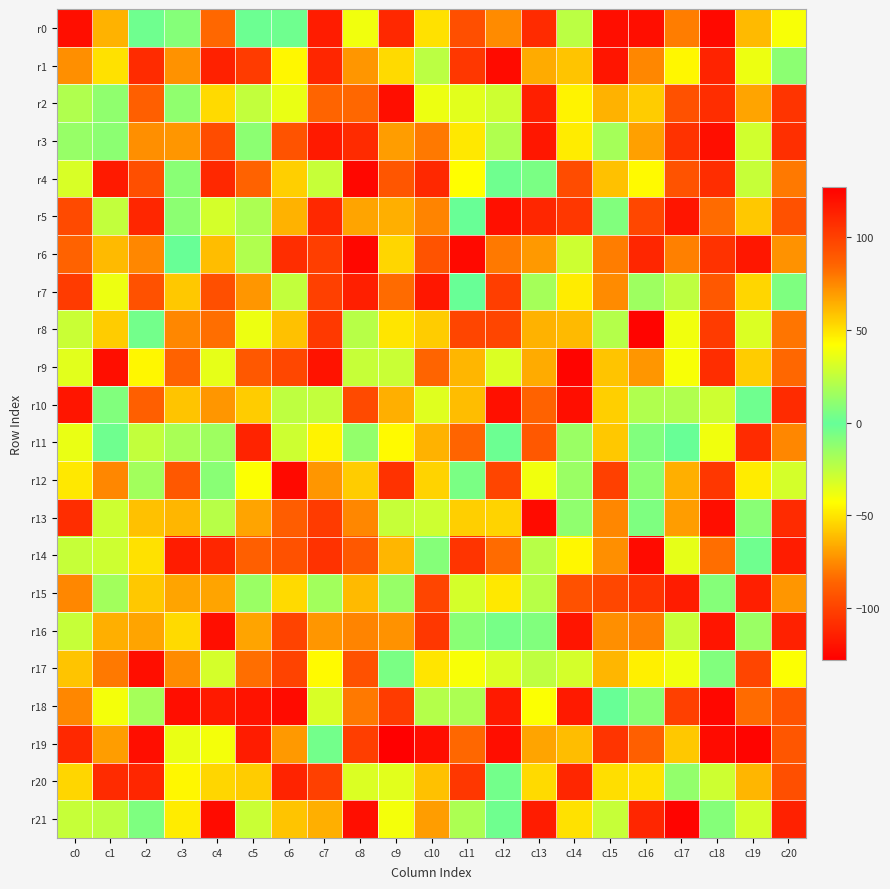

Reading left to right, transcribe all the data shown in this chart.

r0: c0=-122	c1=63	c2=2	c3=-9	c4=84	c5=1	c6=2	c7=-116	c8=38	c9=110	c10=-51	c11=-95	c12=74	c13=109	c14=-24	c15=121	c16=-122	c17=78	c18=123	c19=-62	c20=40
r1: c0=73	c1=50	c2=109	c3=-73	c4=-114	c5=102	c6=44	c7=-112	c8=-72	c9=-53	c10=23	c11=104	c12=122	c13=-66	c14=-59	c15=118	c16=-76	c17=44	c18=-113	c19=-38	c20=10
r2: c0=-21	c1=11	c2=-88	c3=-12	c4=52	c5=25	c6=36	c7=-86	c8=-85	c9=-122	c10=-38	c11=-35	c12=-29	c13=114	c14=45	c15=63	c16=56	c17=-94	c18=-109	c19=-68	c20=105
r3: c0=13	c1=10	c2=-74	c3=-72	c4=-96	c5=-11	c6=-93	c7=-117	c8=109	c9=69	c10=-80	c11=48	c12=-21	c13=117	c14=-48	c15=-18	c16=68	c17=-107	c18=-122	c19=-30	c20=-108
r4: c0=-32	c1=-117	c2=-95	c3=9	c4=110	c5=-87	c6=-56	c7=26	c8=124	c9=91	c10=110	c11=-43	c12=2	c13=5	c14=-96	c15=59	c16=43	c17=-93	c18=-109	c19=26	c20=-80
r5: c0=-97	c1=-26	c2=111	c3=-11	c4=-31	c5=19	c6=-64	c7=-111	c8=67	c9=-65	c10=-77	c11=-1	c12=120	c13=111	c14=104	c15=-8	c16=-98	c17=118	c18=83	c19=57	c20=-94
r6: c0=86	c1=61	c2=-76	c3=-1	c4=60	c5=20	c6=-109	c7=-102	c8=124	c9=53	c10=-93	c11=123	c12=79	c13=-71	c14=28	c15=78	c16=-112	c17=77	c18=106	c19=-118	c20=-73
r7: c0=-103	c1=-38	c2=-94	c3=-58	c4=-95	c5=-72	c6=25	c7=100	c8=114	c9=83	c10=-118	c11=-1	c12=101	c13=17	c14=47	c15=74	c16=15	c17=24	c18=-91	c19=-54	c20=-7
r8: c0=-28	c1=-57	c2=3	c3=-76	c4=82	c5=-38	c6=-60	c7=-104	c8=-23	c9=49	c10=-57	c11=-99	c12=-99	c13=-64	c14=61	c15=21	c16=125	c17=-39	c18=-103	c19=32	c20=80
r9: c0=34	c1=-122	c2=44	c3=86	c4=-36	c5=-91	c6=-98	c7=119	c8=-27	c9=27	c10=-86	c11=62	c12=-33	c13=65	c14=125	c15=58	c16=71	c17=-41	c18=108	c19=56	c20=84
r10: c0=-119	c1=7	c2=87	c3=58	c4=71	c5=56	c6=-25	c7=-26	c8=96	c9=-65	c10=33	c11=60	c12=-121	c13=-87	c14=-122	c15=55	c16=20	c17=-21	c18=28	c19=2	c20=-110
r11: c0=-37	c1=2	c2=-26	c3=-19	c4=15	c5=-113	c6=28	c7=-46	c8=-13	c9=-44	c10=-64	c11=-86	c12=-2	c13=90	c14=-15	c15=57	c16=-8	c17=-1	c18=-39	c19=-110	c20=-76
r12: c0=-49	c1=-76	c2=-17	c3=90	c4=-10	c5=41	c6=-124	c7=-72	c8=56	c9=106	c10=54	c11=-6	c12=-99	c13=-39	c14=-15	c15=100	c16=10	c17=64	c18=104	c19=-48	c20=30
r13: c0=108	c1=-29	c2=59	c3=62	c4=-23	c5=-68	c6=88	c7=-103	c8=75	c9=26	c10=28	c11=-56	c12=-55	c13=-123	c14=11	c15=75	c16=-7	c17=-70	c18=-122	c19=9	c20=-110
r14: c0=-27	c1=28	c2=-51	c3=115	c4=-112	c5=87	c6=-94	c7=106	c8=90	c9=62	c10=8	c11=105	c12=83	c13=-23	c14=44	c15=-74	c16=122	c17=-36	c18=82	c19=2	c20=115
r15: c0=75	c1=-17	c2=57	c3=-68	c4=67	c5=14	c6=-53	c7=16	c8=-62	c9=-14	c10=-99	c11=-31	c12=-49	c13=-23	c14=93	c15=-98	c16=-106	c17=115	c18=-9	c19=-115	c20=-72
r16: c0=-27	c1=64	c2=67	c3=-53	c4=121	c5=-68	c6=99	c7=-72	c8=76	c9=72	c10=-105	c11=9	c12=4	c13=-8	c14=118	c15=-74	c16=77	c17=-27	c18=-119	c19=-15	c20=113
r17: c0=-59	c1=79	c2=121	c3=74	c4=30	c5=82	c6=99	c7=43	c8=93	c9=5	c10=-50	c11=-41	c12=32	c13=-25	c14=-31	c15=-63	c16=46	c17=-39	c18=7	c19=98	c20=-42
r18: c0=75	c1=-40	c2=-18	c3=121	c4=-117	c5=-120	c6=122	c7=-32	c8=79	c9=102	c10=21	c11=-20	c12=-117	c13=-42	c14=-117	c15=0	c16=9	c17=-101	c18=-125	c19=-84	c20=92
r19: c0=110	c1=69	c2=-122	c3=36	c4=-40	c5=115	c6=-71	c7=-4	c8=101	c9=127	c10=121	c11=84	c12=121	c13=67	c14=60	c15=105	c16=-88	c17=-58	c18=-123	c19=-126	c20=-92
r20: c0=53	c1=-110	c2=-112	c3=-45	c4=-54	c5=-57	c6=-113	c7=100	c8=-33	c9=-35	c10=59	c11=-105	c12=-4	c13=52	c14=-112	c15=51	c16=-51	c17=12	c18=-29	c19=-63	c20=94
r21: c0=26	c1=-25	c2=6	c3=-48	c4=-123	c5=-28	c6=-59	c7=-65	c8=-122	c9=39	c10=69	c11=19	c12=2	c13=-116	c14=-51	c15=26	c16=-112	c17=-126	c18=8	c19=30	c20=113